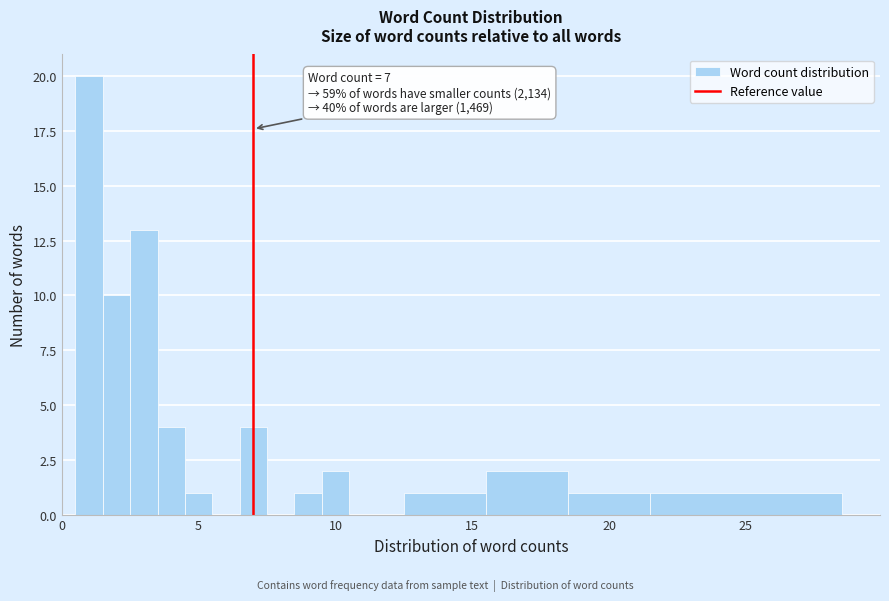

Read against the x-axis, roughly where is the centre of the tallest bar?

1.0